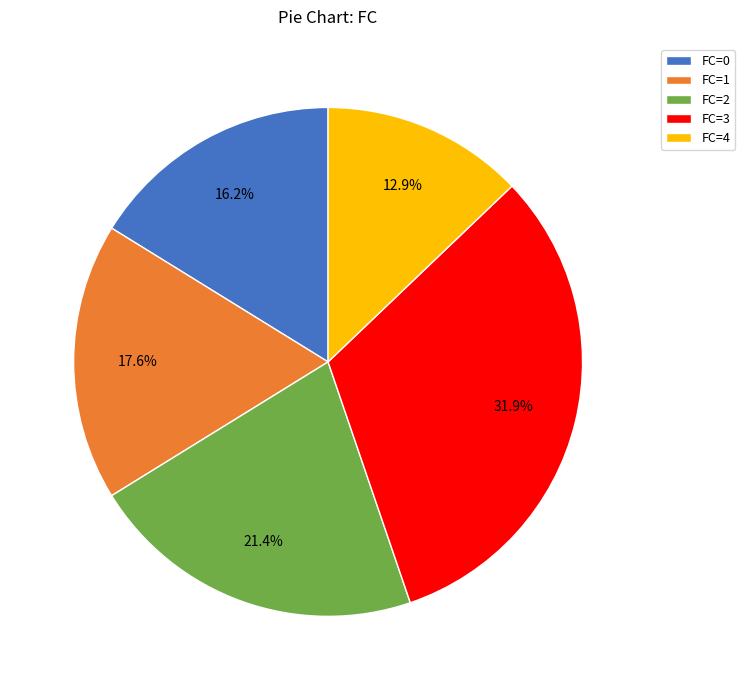

Does FC=4 account for over 50% of the chart?

No